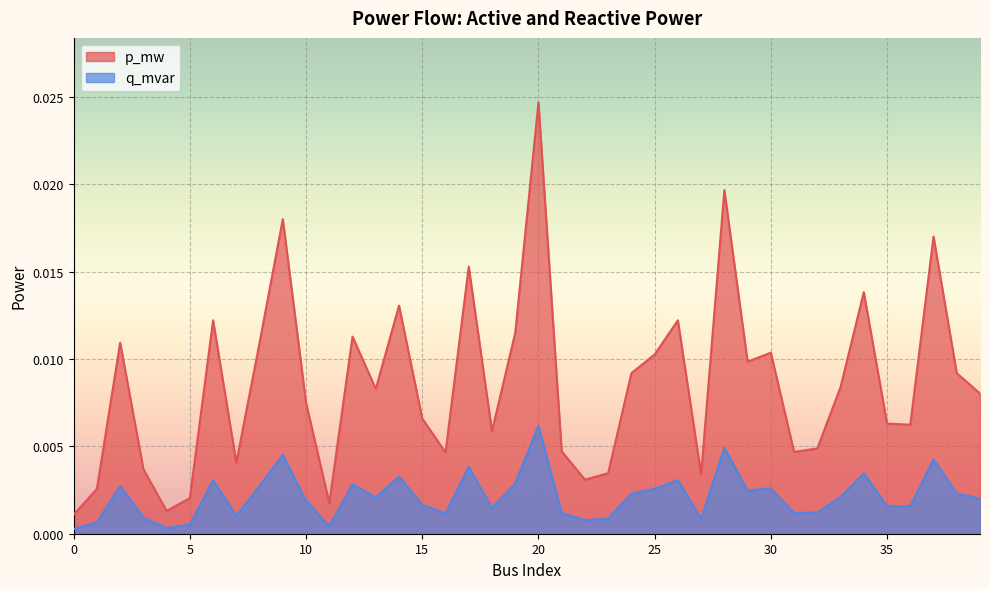

True or false: q_mvar and p_mw intersect in this chart.

False